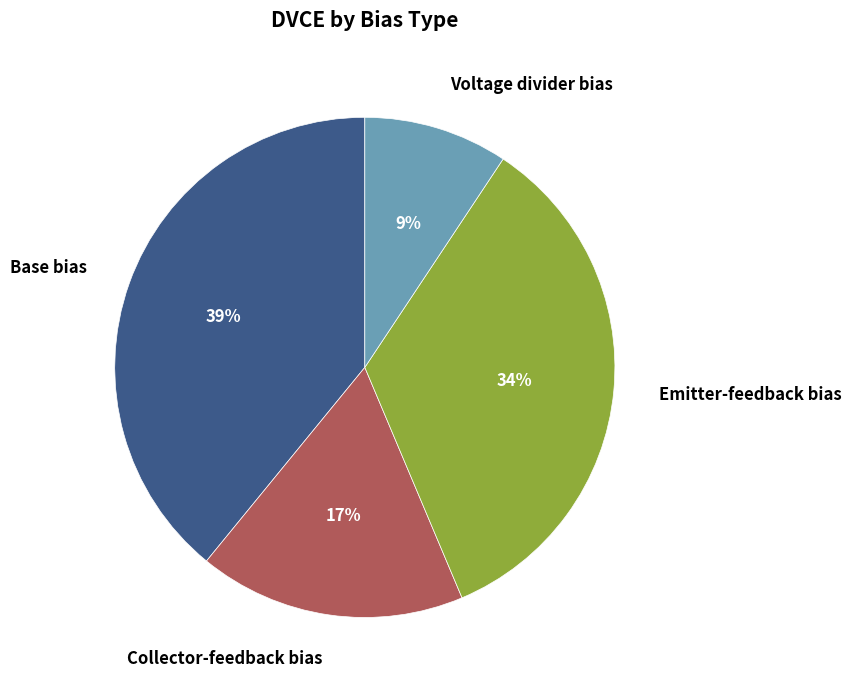

Is the sum of Collector-feedback bias and Emitter-feedback bias greater than half?

Yes